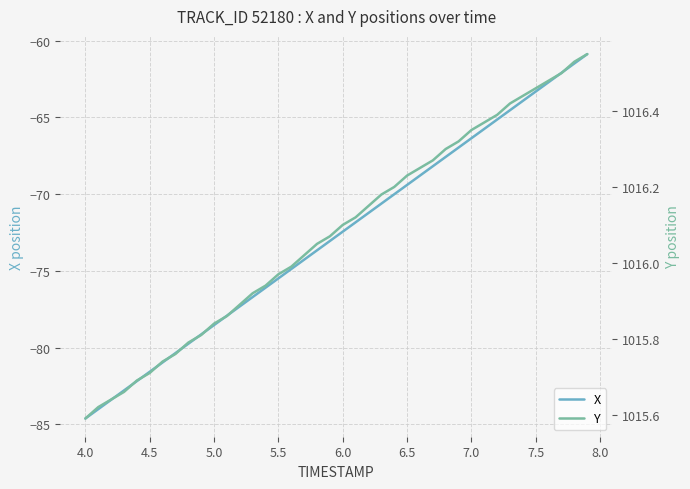

What is the lowest value of the X series?

-84.6